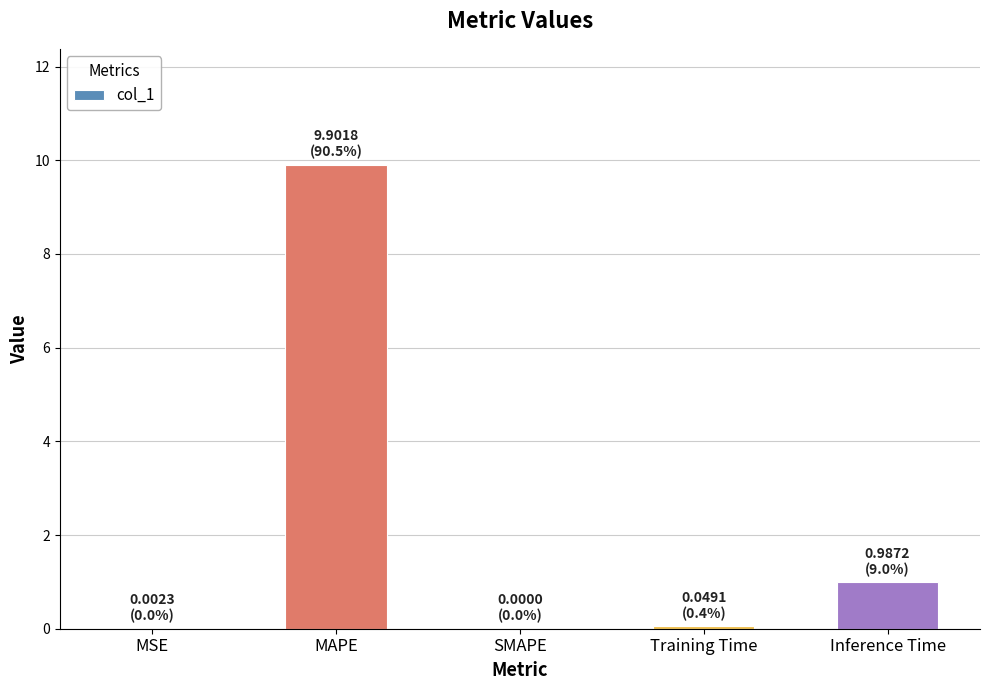

What is the change in value from MAPE to SMAPE?

-9.9